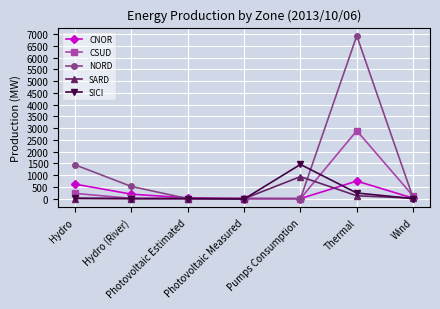

What is the label of the 3rd point from the right?

Pumps Consumption